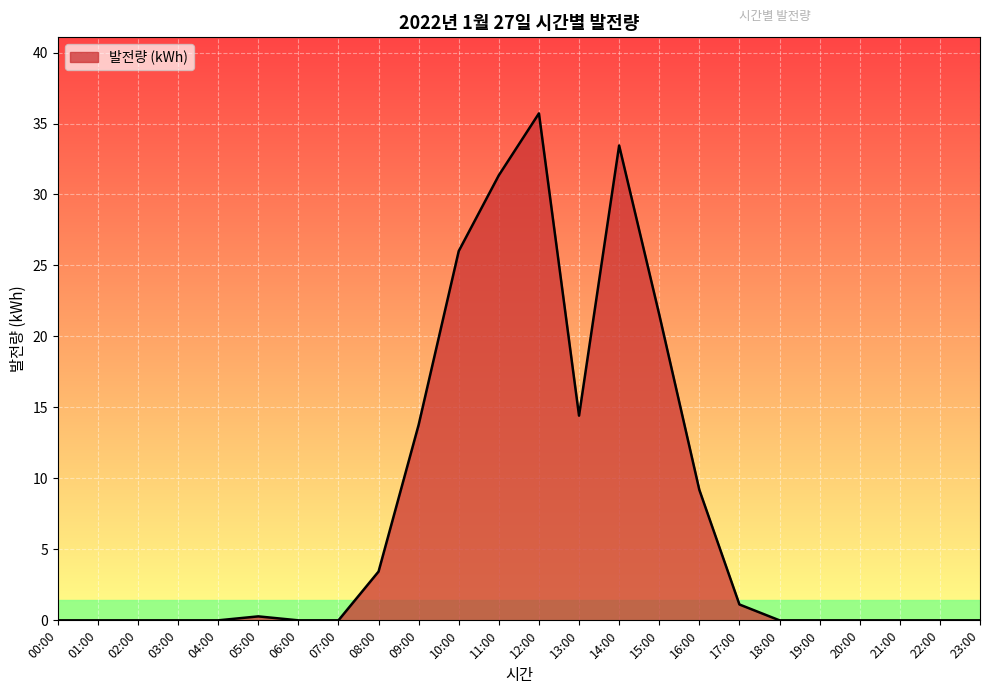

The chart shows a value of 3.4 at 08:00. True or false?

True